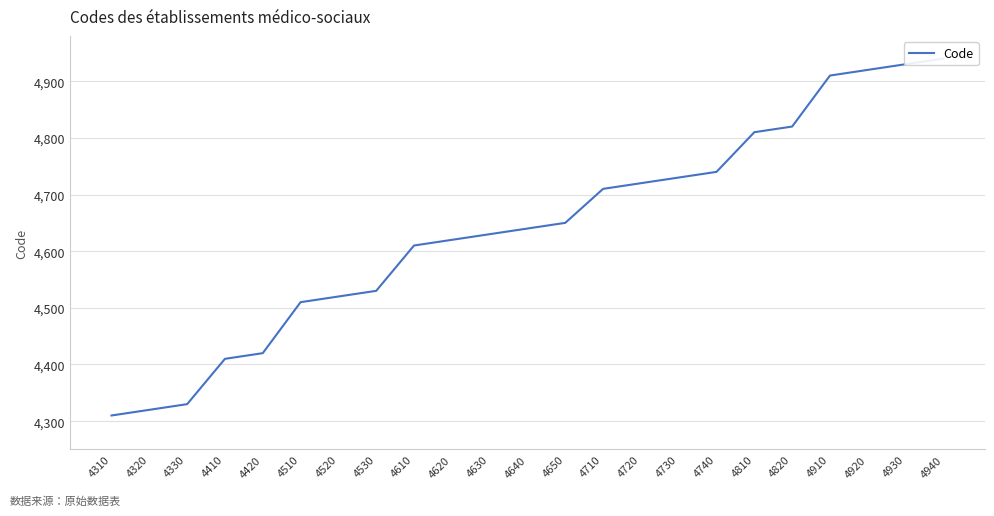

Reading right to left, list all the values displayed in this chart.

4940	4930	4920	4910	4820	4810	4740	4730	4720	4710	4650	4640	4630	4620	4610	4530	4520	4510	4420	4410	4330	4320	4310